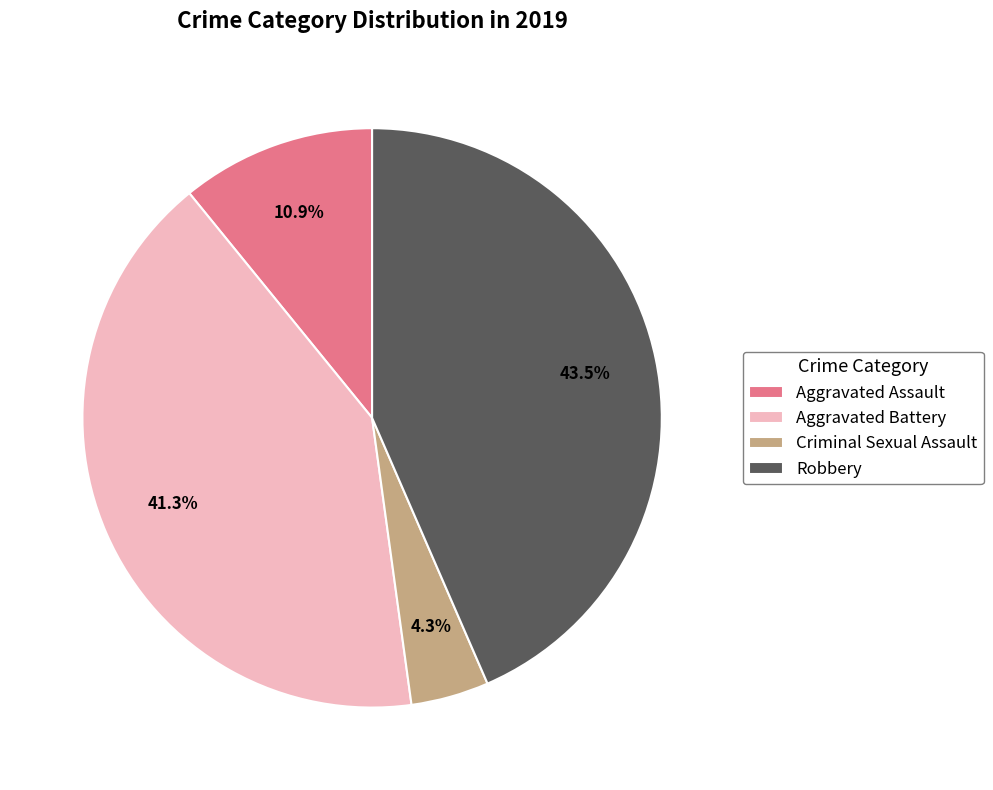

How many slices are in this pie chart?

4